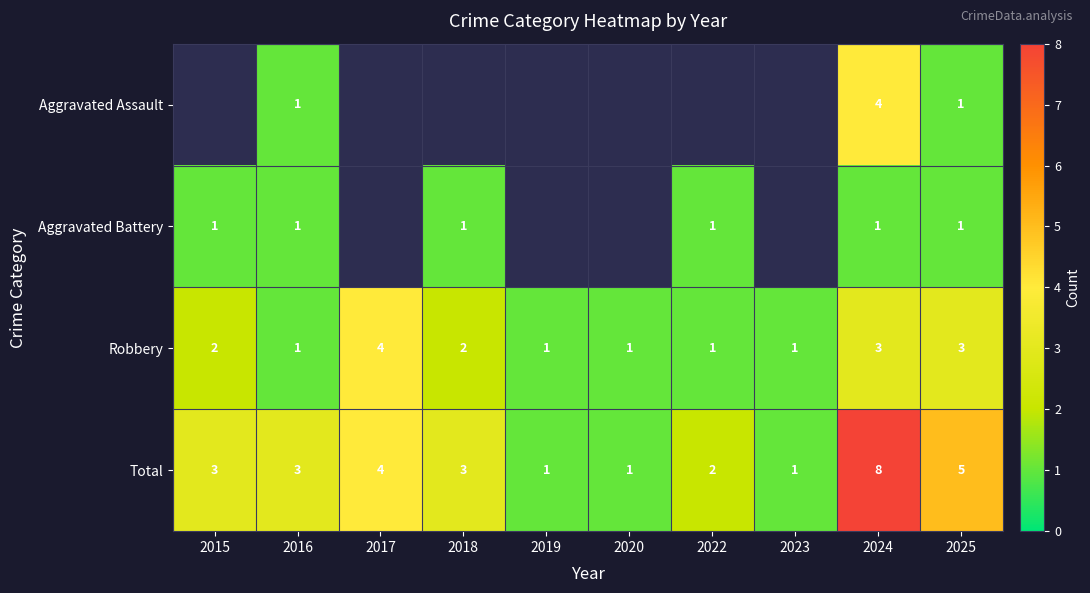

Is it true that Total equals 2 at 2020?

False